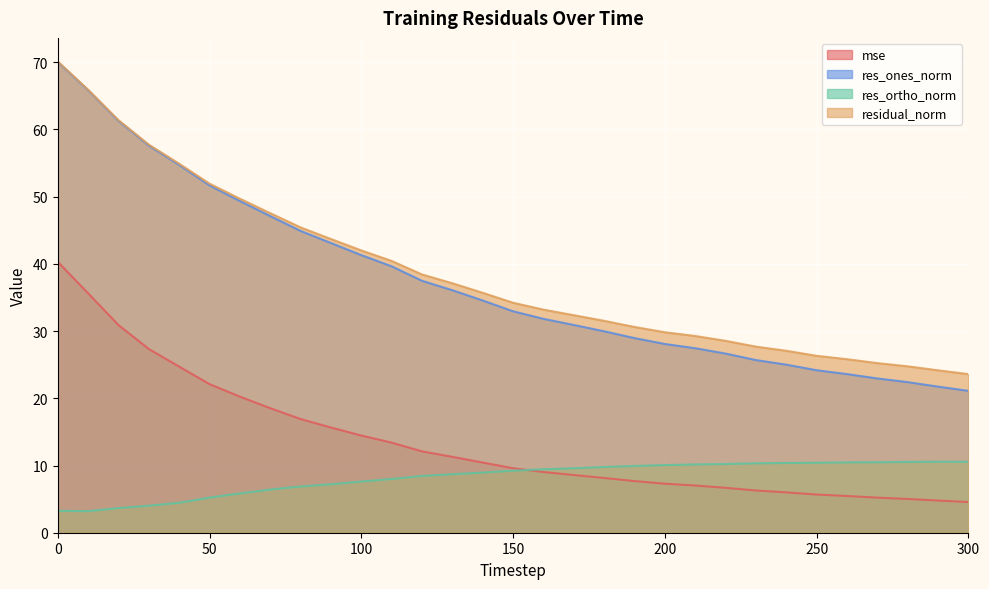

What is the approximate value of mse at 40?

24.7